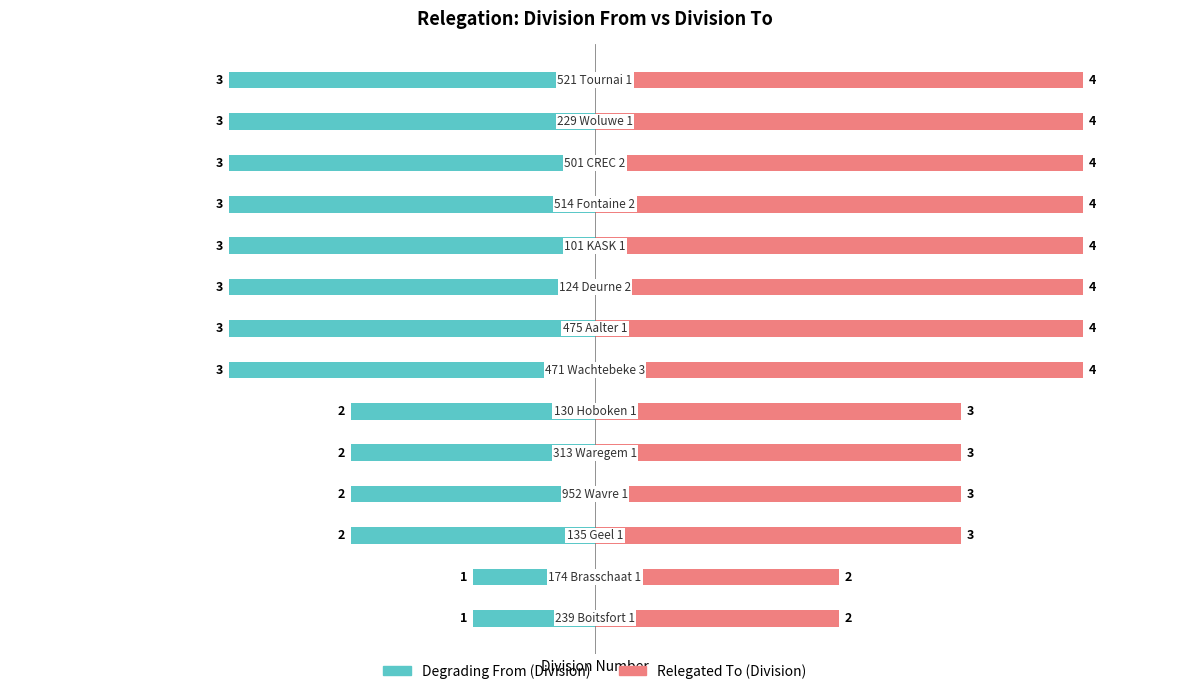

What is the value of the Degrading From bar at the 2nd from the left?

-1